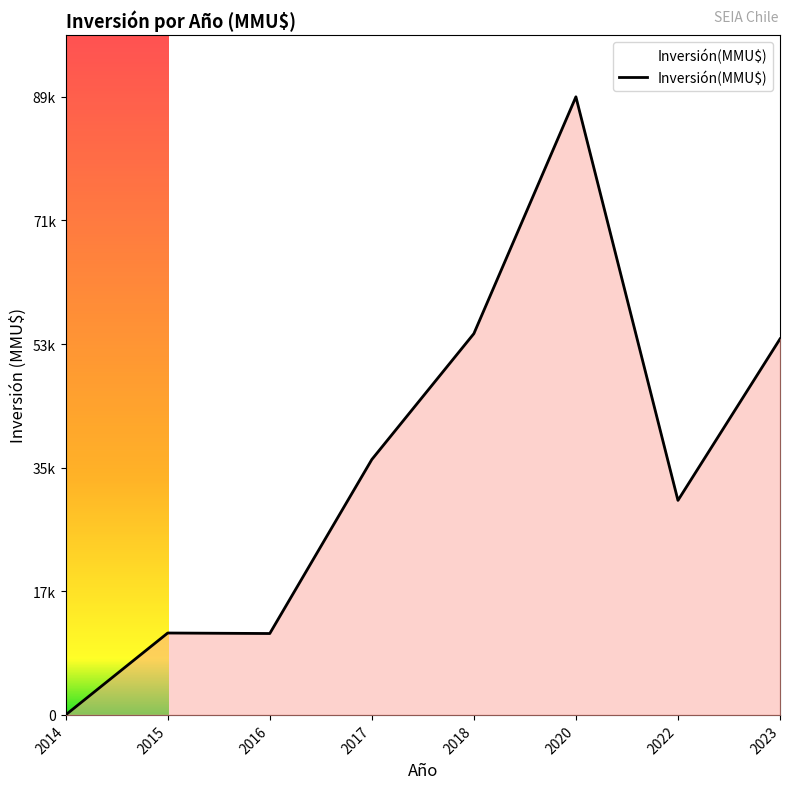

At which label does the data first exceed 37124?

2018